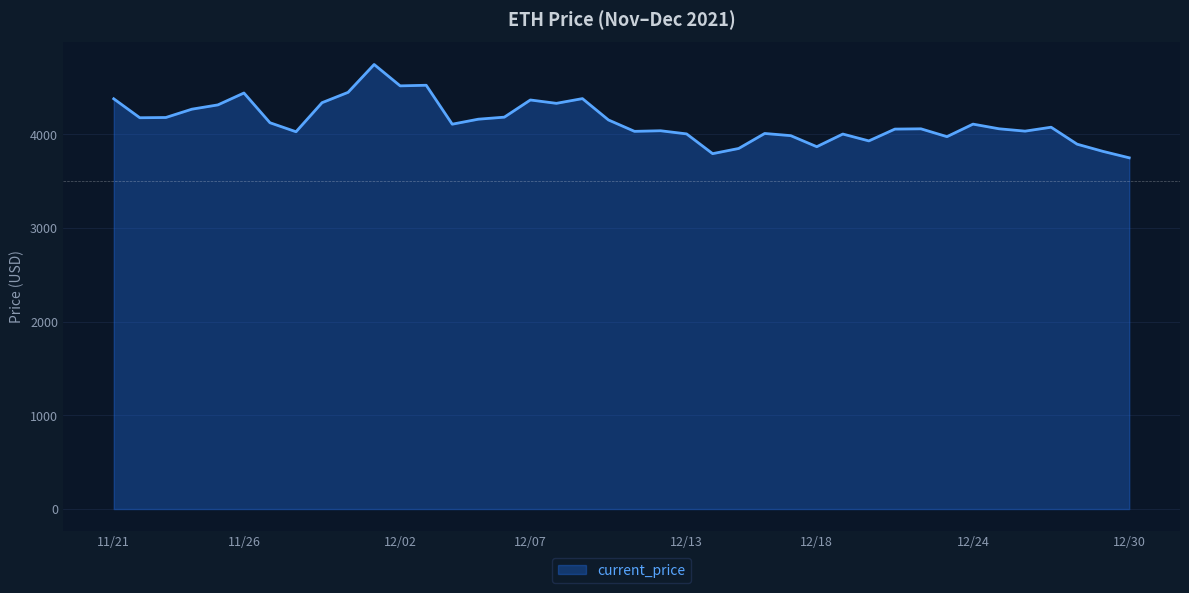

What is the maximum value shown in the chart?

4746.4